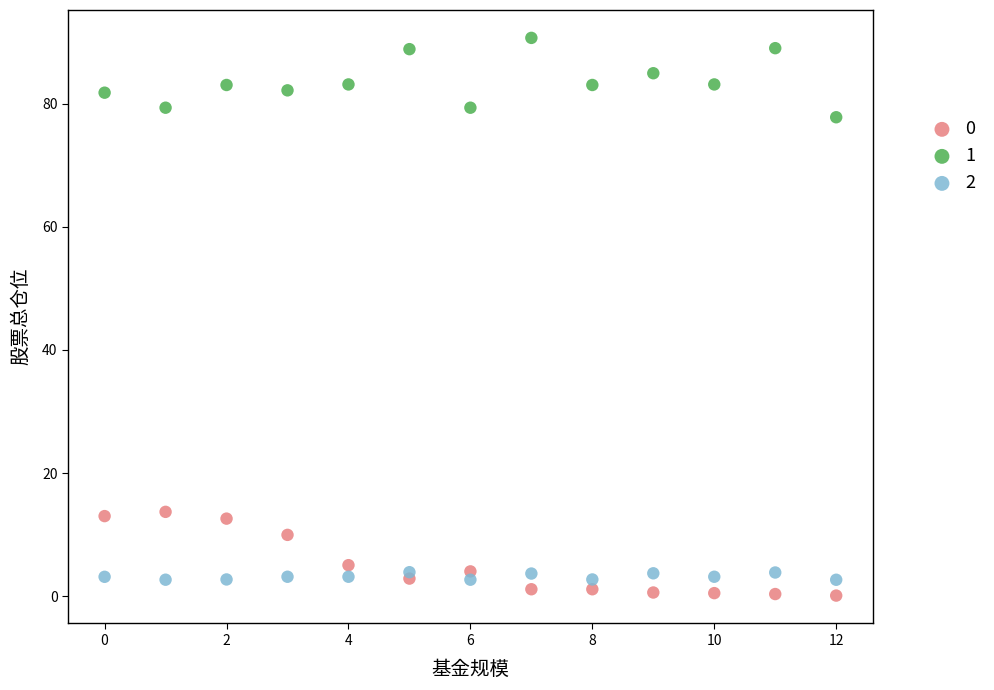

Across all data points, what is the range of Y values (max minus min)?

90.6